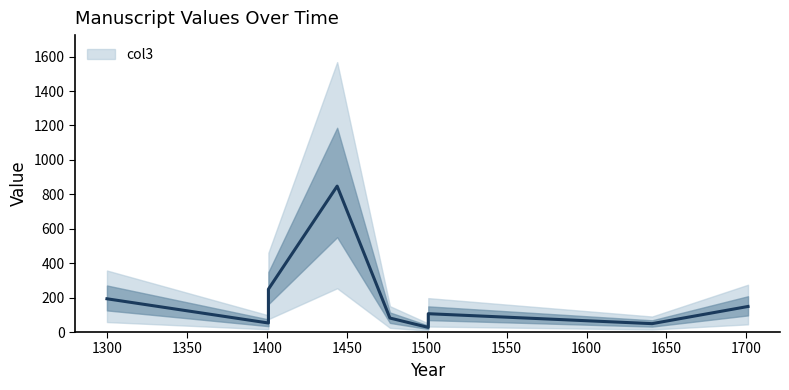

What is the greatest value displayed?

847.7